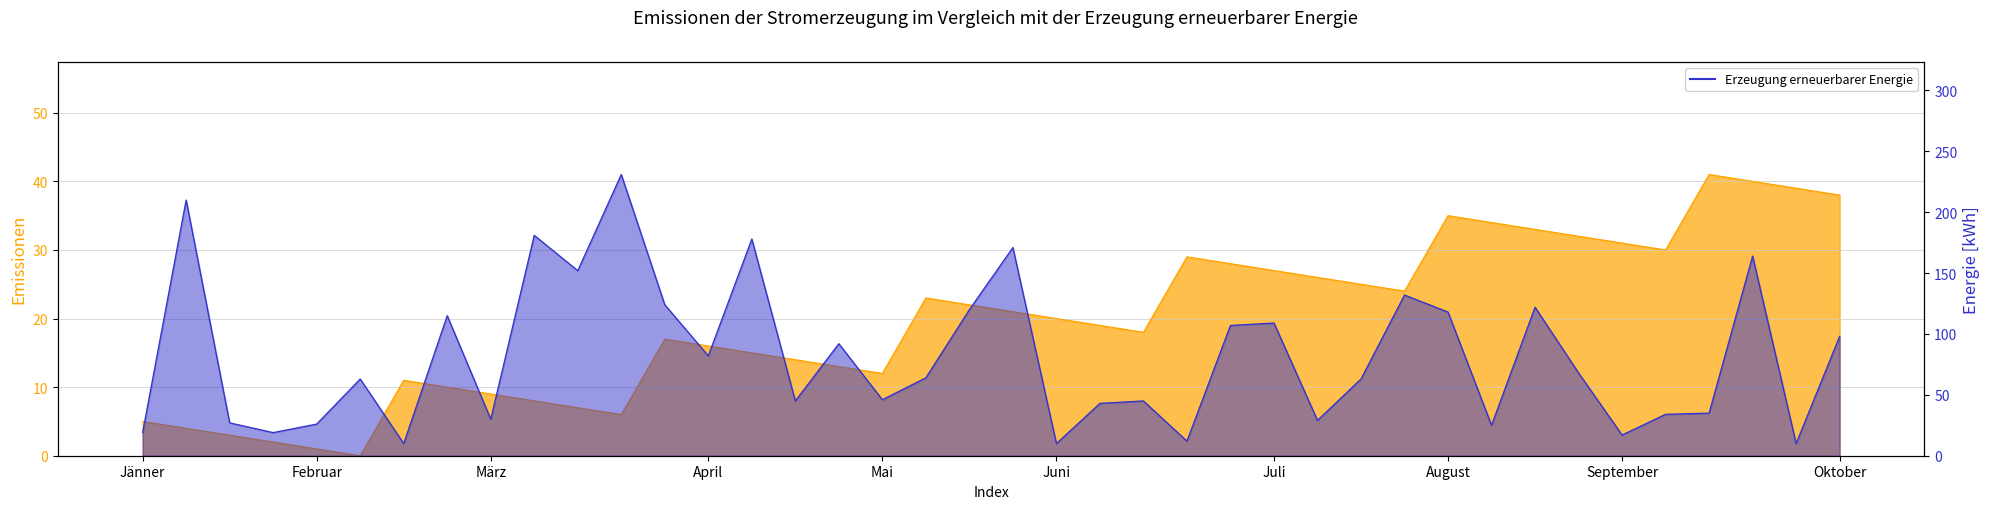

Reading left to right, what are all the values shown in this chart?

col_9: 5	4	3	2	1	0	11	10	9	8	7	6	17	16	15	14	13	12	23	22	21	20	19	18	29	28	27	26	25	24	35	34	33	32	31	30	41	40	39	38
col_10: 19	210	27	19	26	63	10	115	30	181	152	231	124	82	178	45	92	46	64	120	171	10	43	45	12	107	109	29	63	132	118	25	122	68	17	34	35	164	10	98